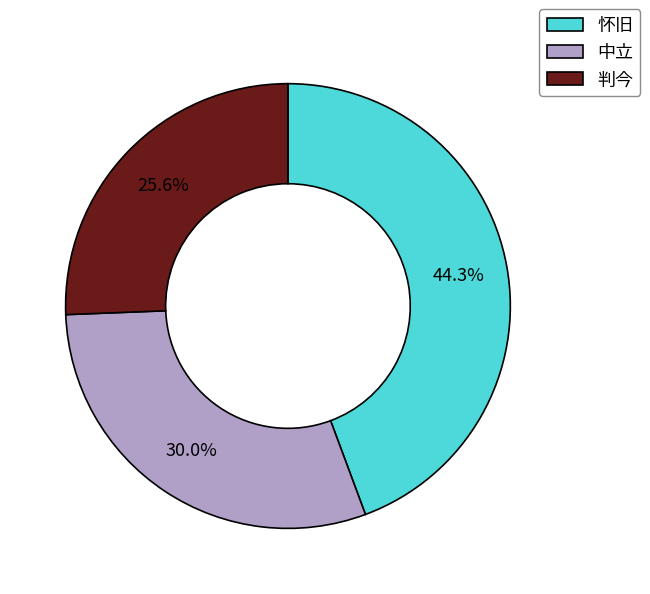

Which has a higher value, 中立 or 判今?

中立